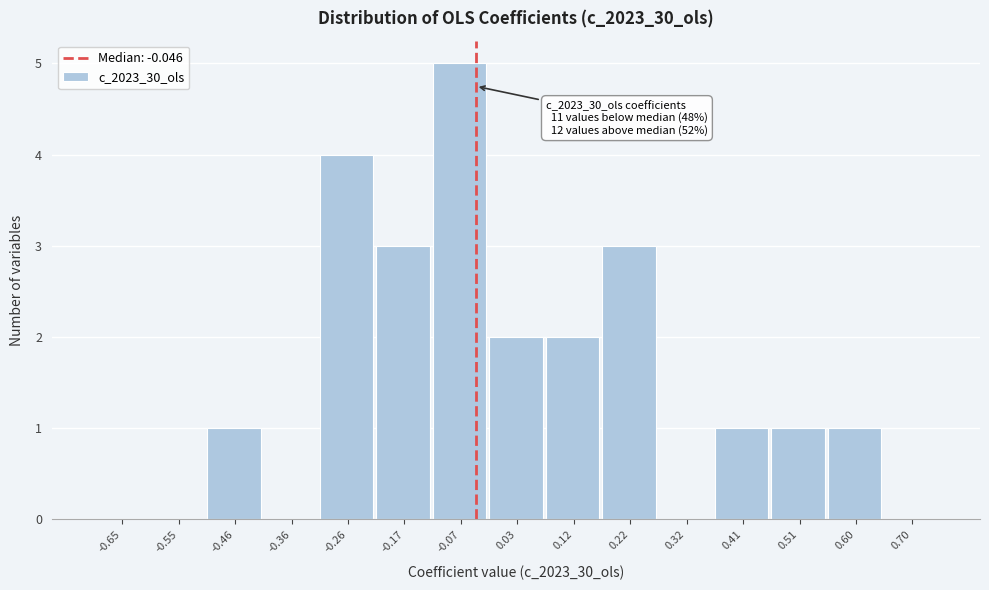

Which range on the x-axis has the tallest bar?

-0.12 to -0.02